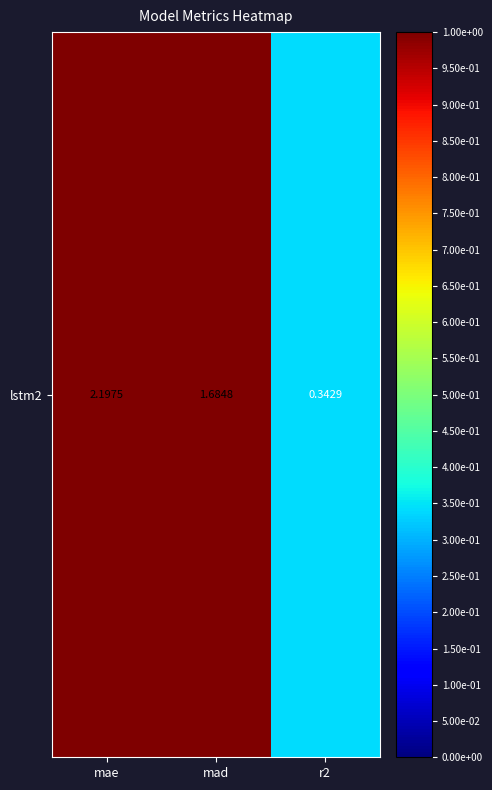

Reading left to right, list all the values displayed in this chart.

2.2	1.7	0.3